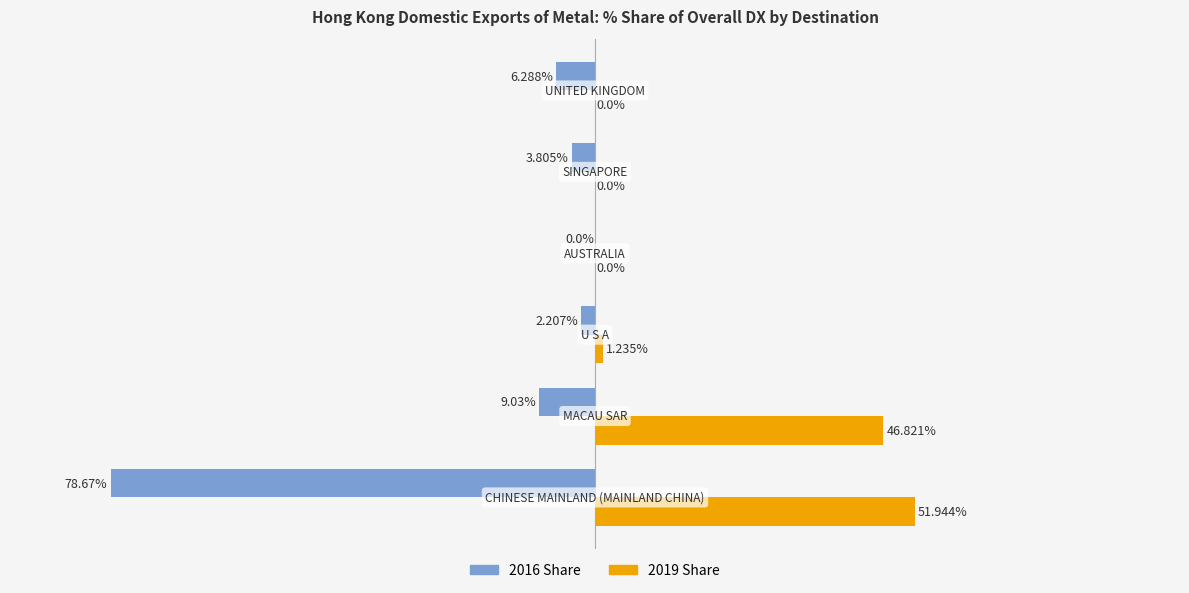

Which series has the largest total across all categories?

2019 Share